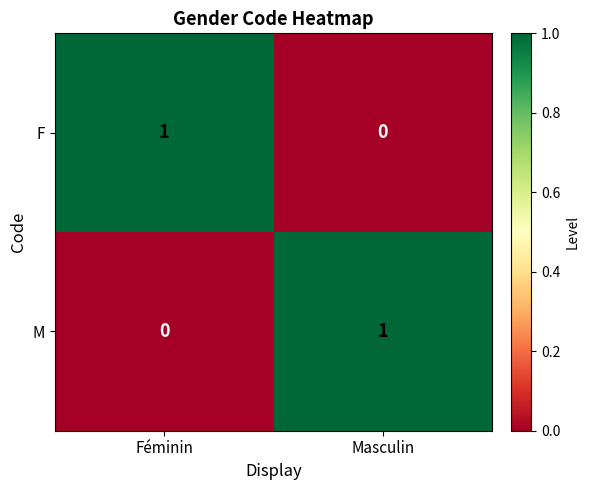

What is the difference between the highest and lowest values at Féminin?

1